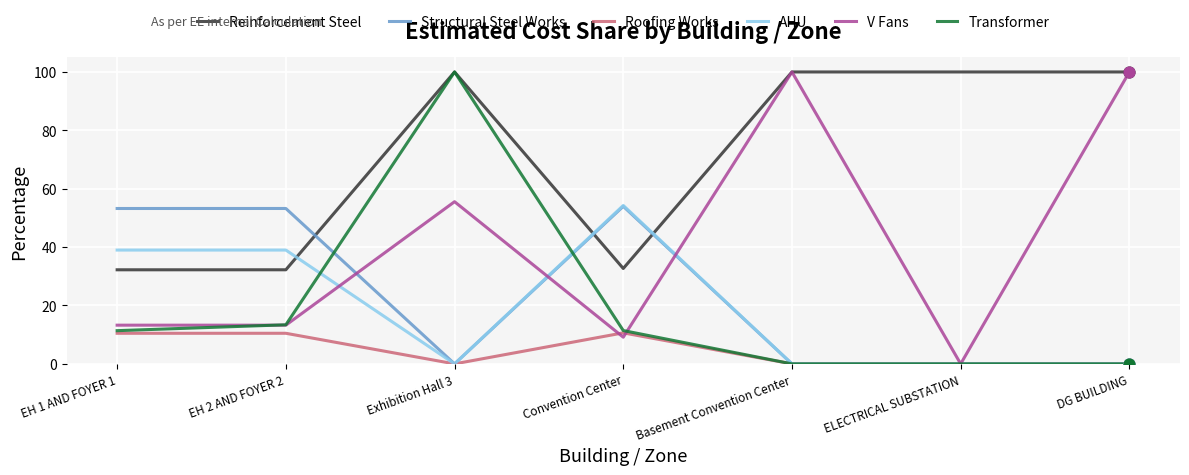

What is the total value across all series at ELECTRICAL SUBSTATION?

100.0